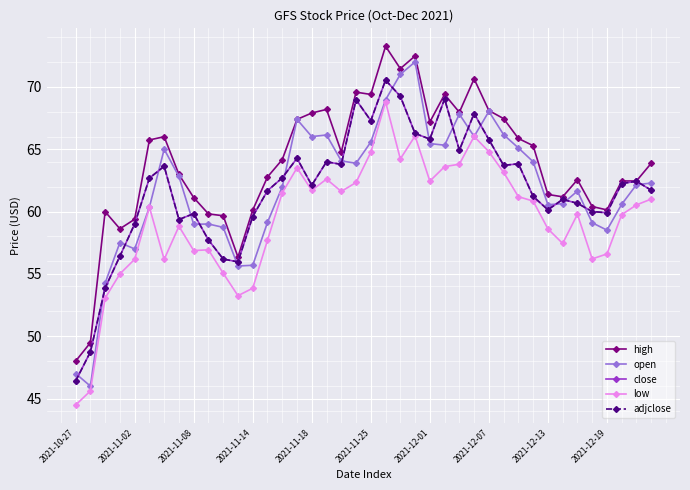

How many interior local valleys does the open series have?

10